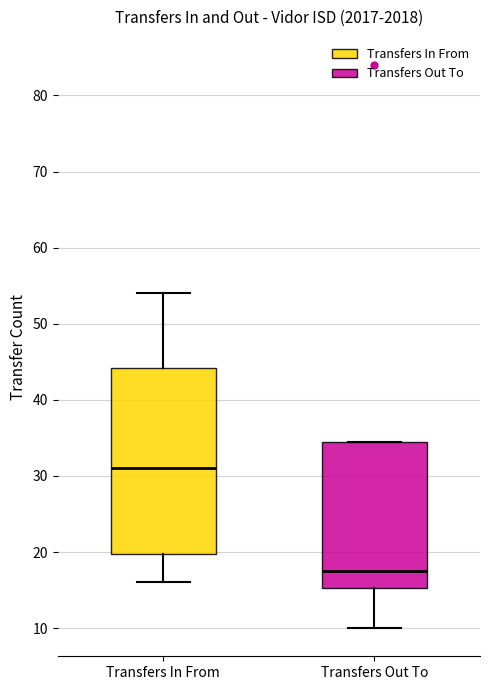

Reading left to right, transcribe this box plot: for each box, give where its median line is, the range the box spans, and where its two whiskers end, as read against the y-axis. The values are not printed on the chart, so give them approximately, as read against the axis.

Transfers In From: median 31, box 20 to 44, whiskers 16 to 54
Transfers Out To: median 18, box 15 to 35, whiskers 10 to 35